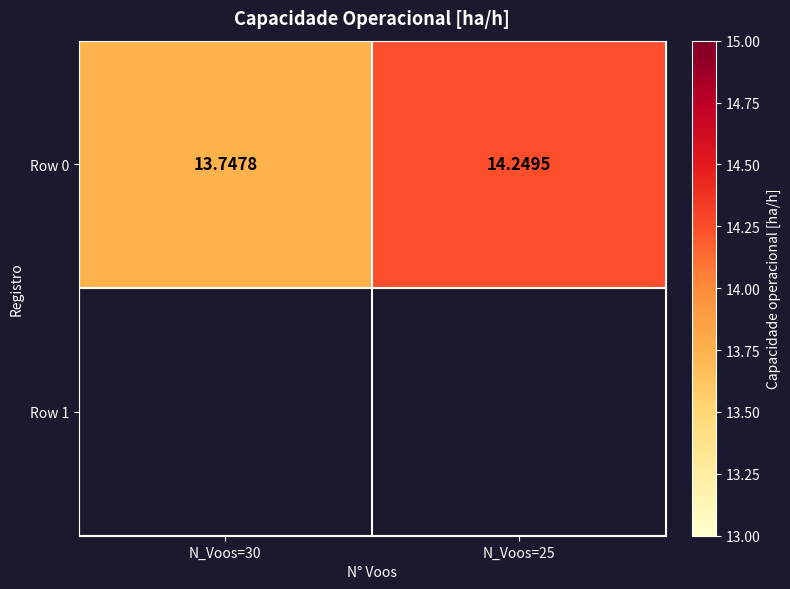

List the labels in order of value, smallest first.

N_Voos=30, N_Voos=25